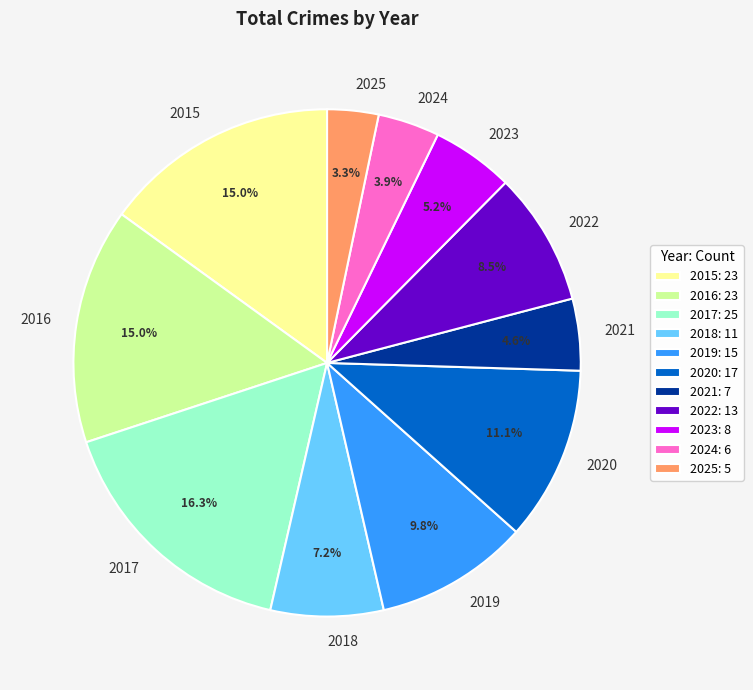

Count the number of slices in the pie.

11